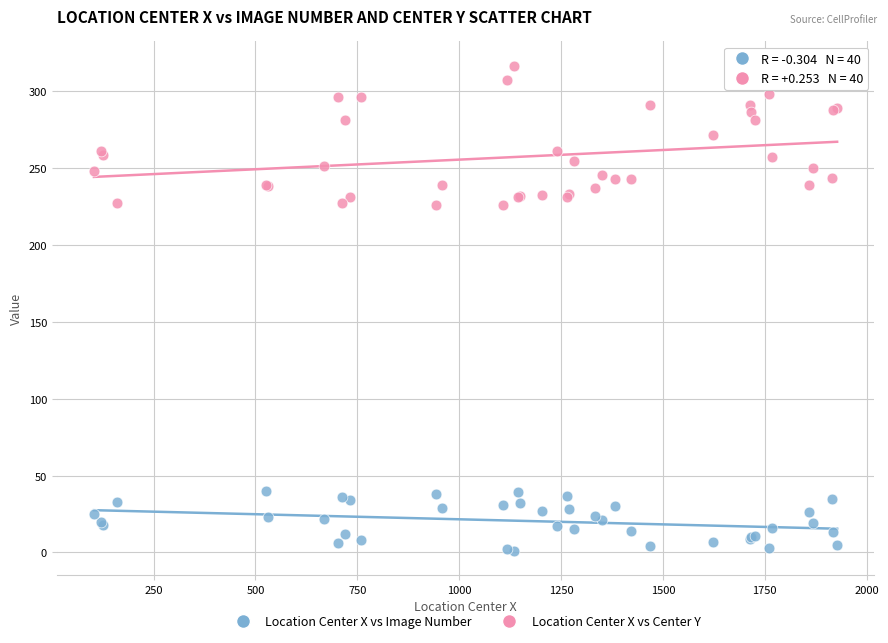

Which series has the largest Y range (max minus min)?

Location Center X vs Center Y